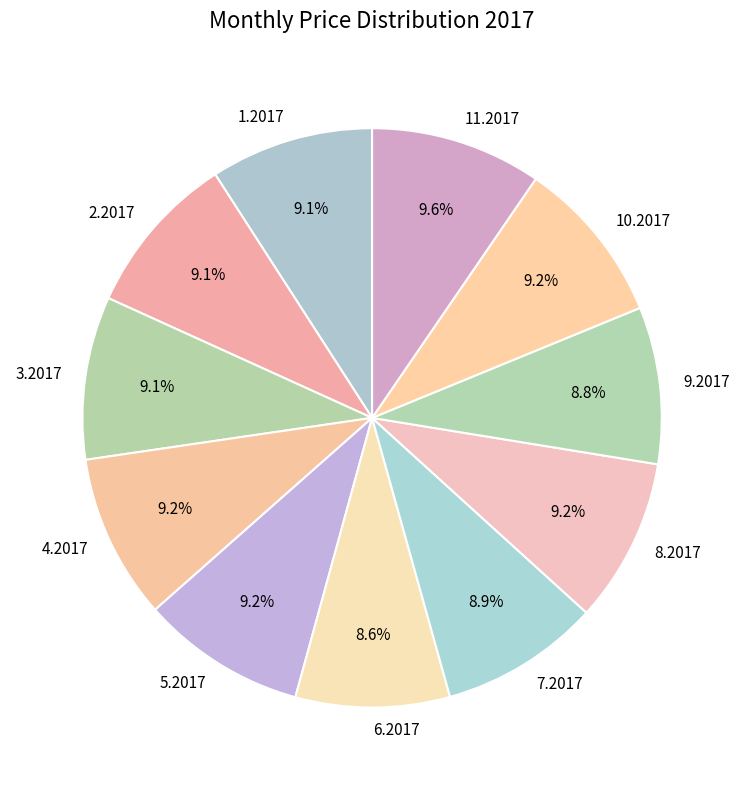

Do 4.2017 and 9.2017 together represent more than half of the pie?

No